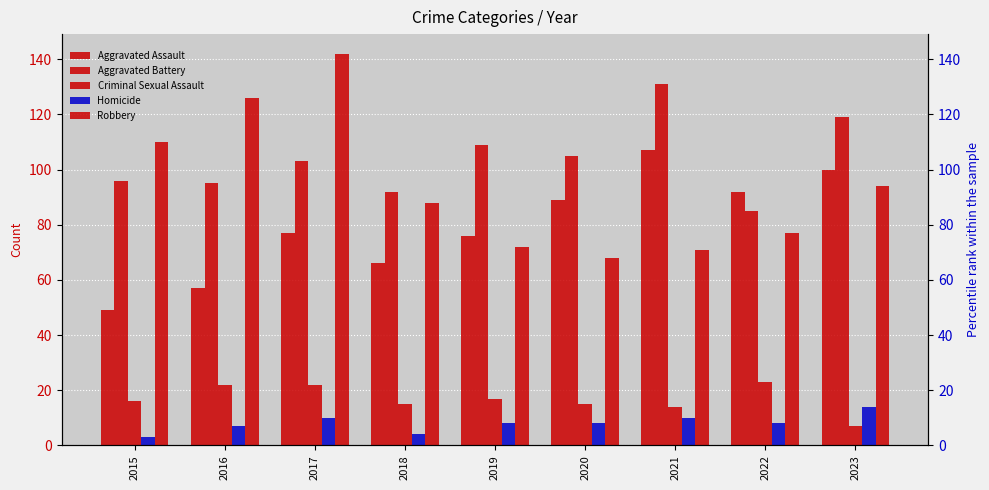

What is the difference between the maximum and minimum values in the Robbery series?

74